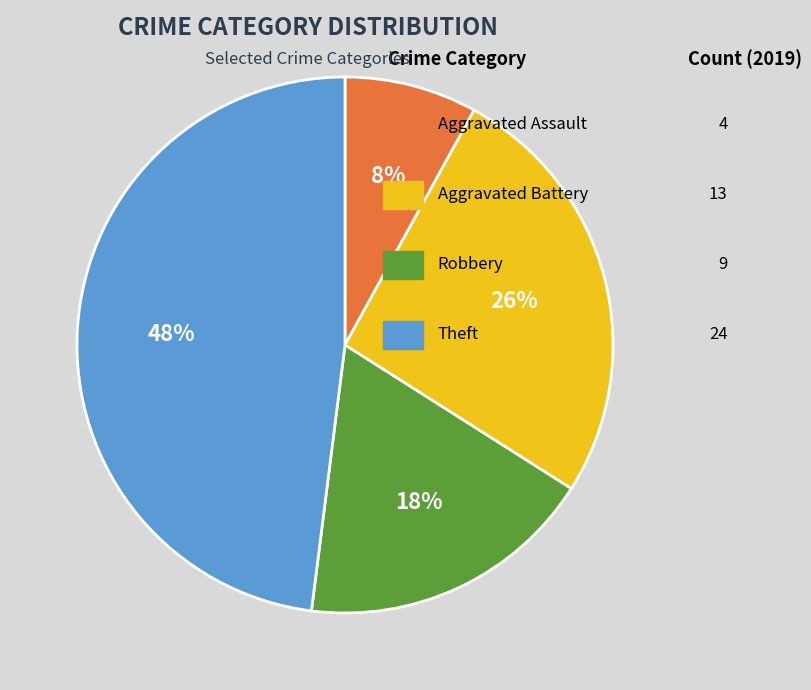

To the nearest percent, what is the difference between the largest and smallest slice percentages?

40%